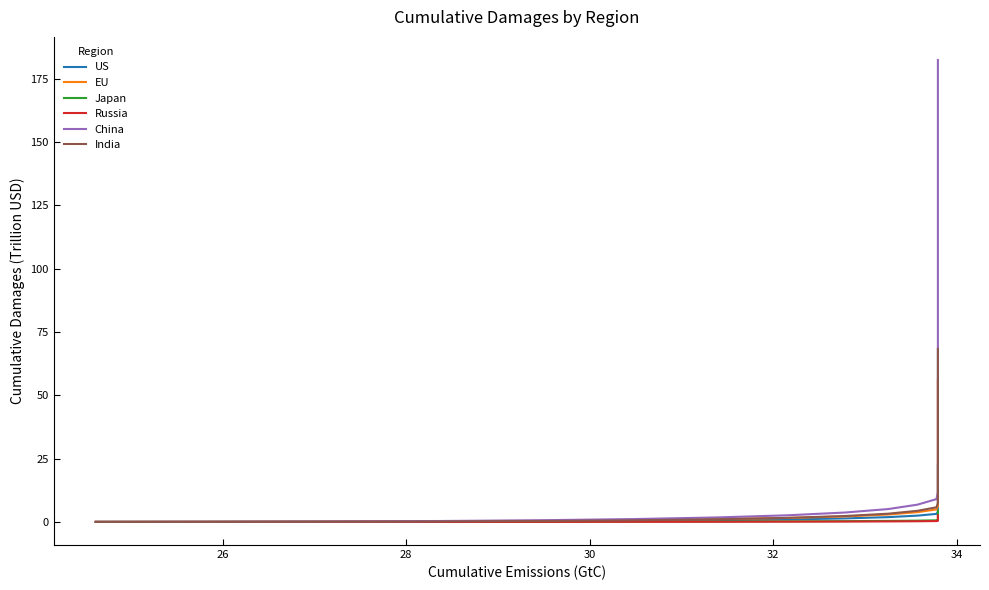

Is this an area chart (filled region under the line)?

No